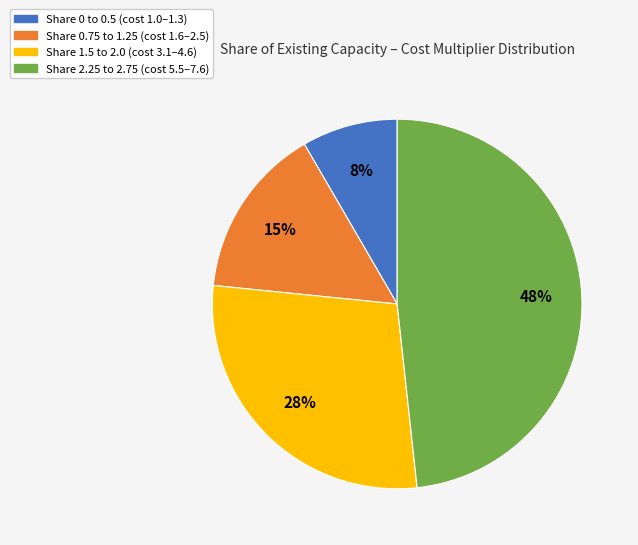

Does any single category account for the majority?

No